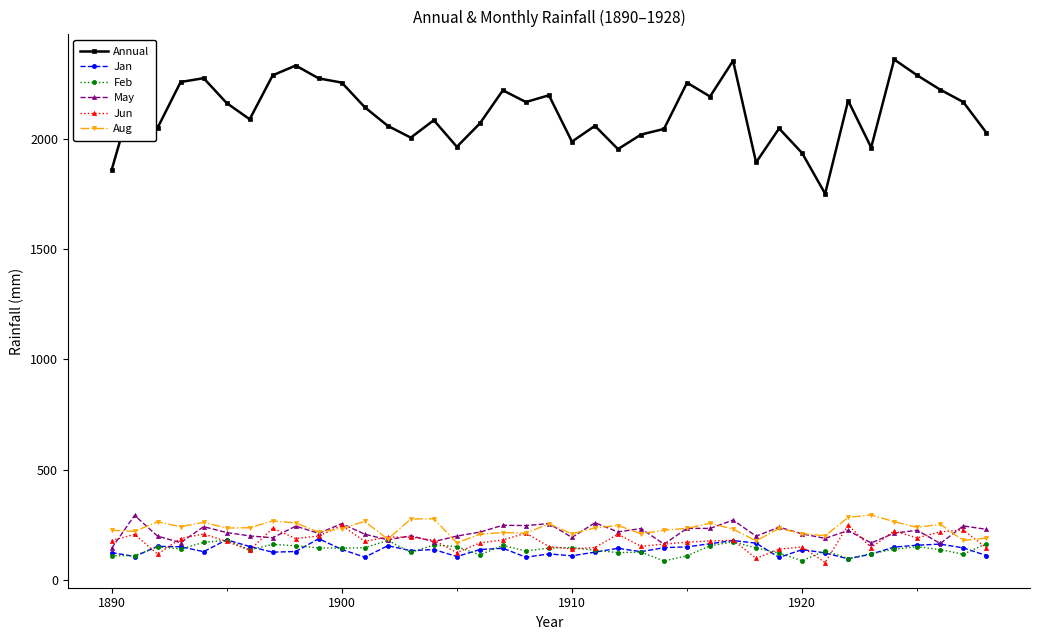

Which series has the largest total across all categories?

Annual